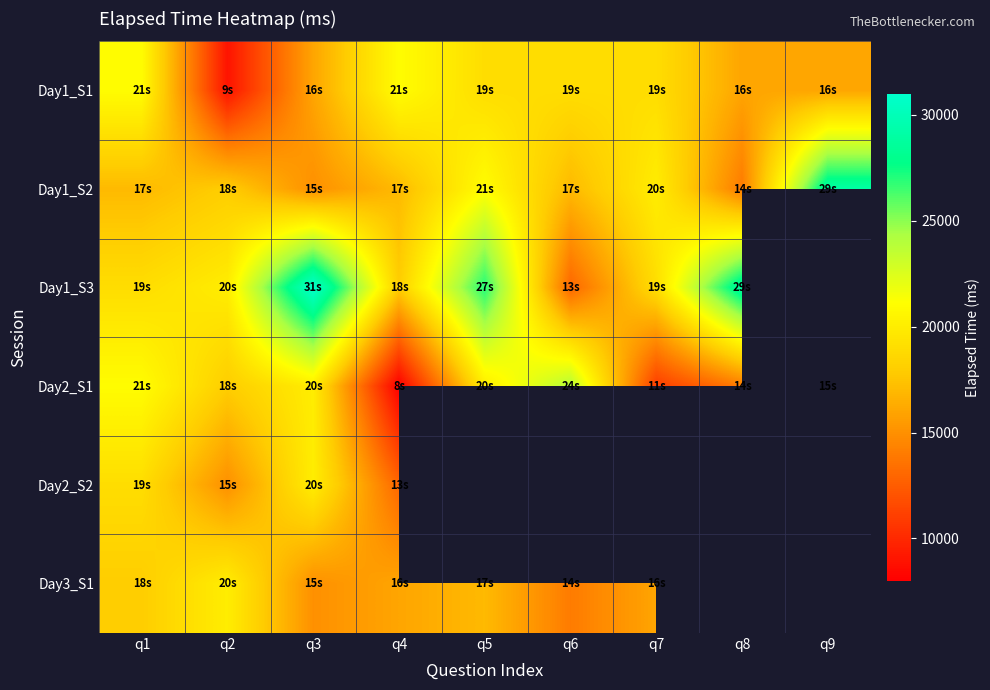

What is the difference between the highest and lowest values at q7?

9000.0